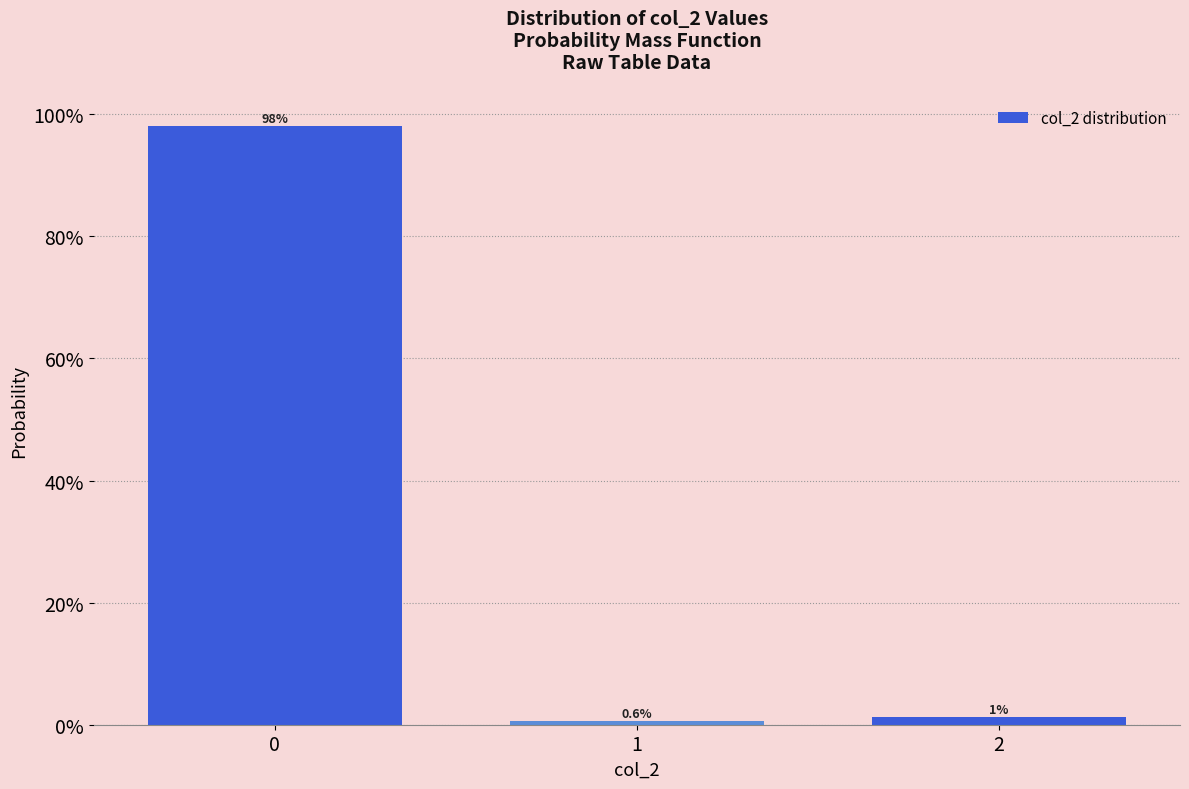

Does the chart contain any negative values?

No